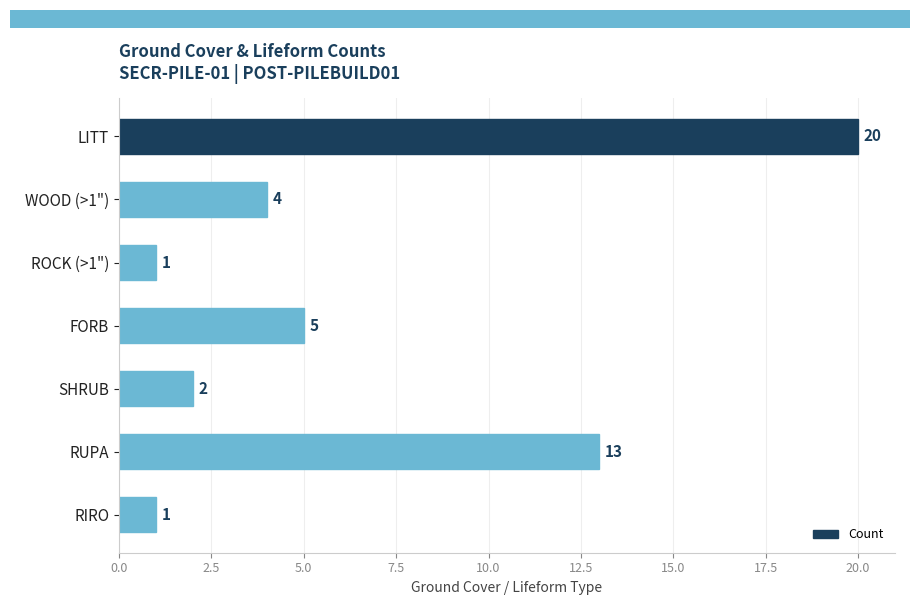

What is the difference between the maximum and minimum values?

19